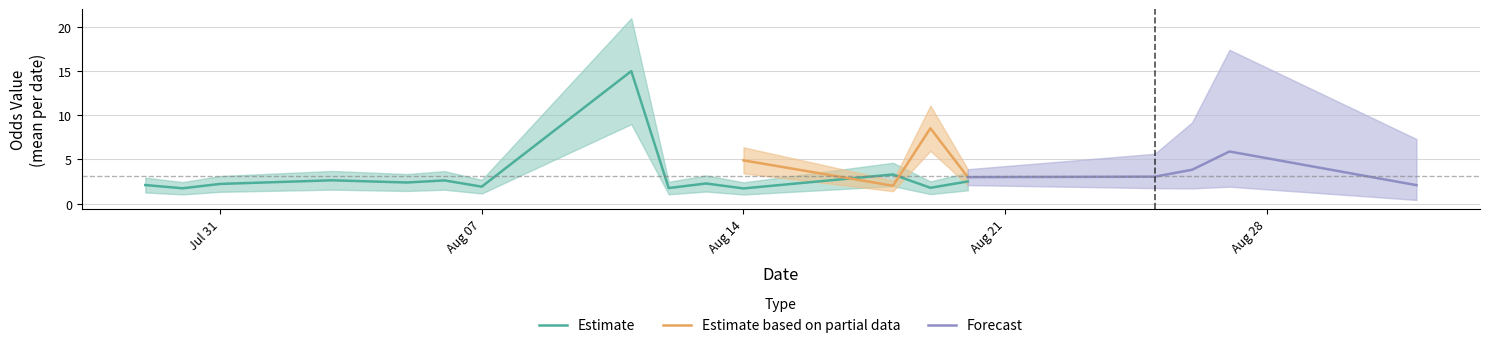

What is the maximum value for Estimate?

15.0